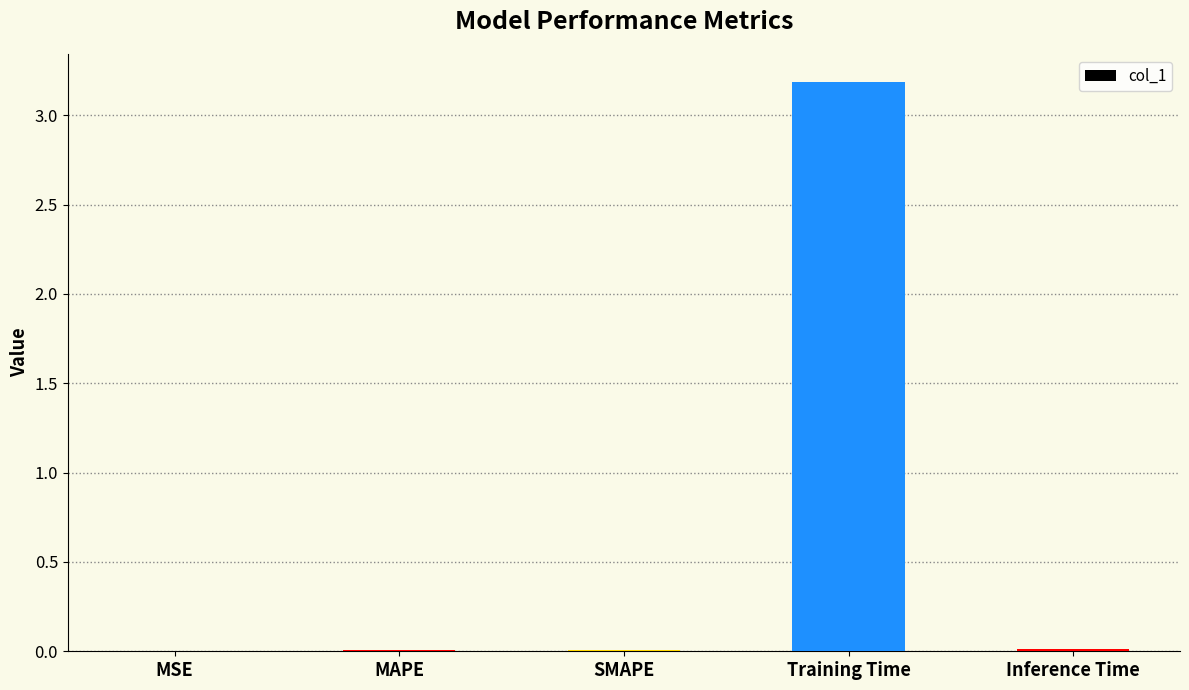

Between Training Time and MSE, which is larger?

Training Time